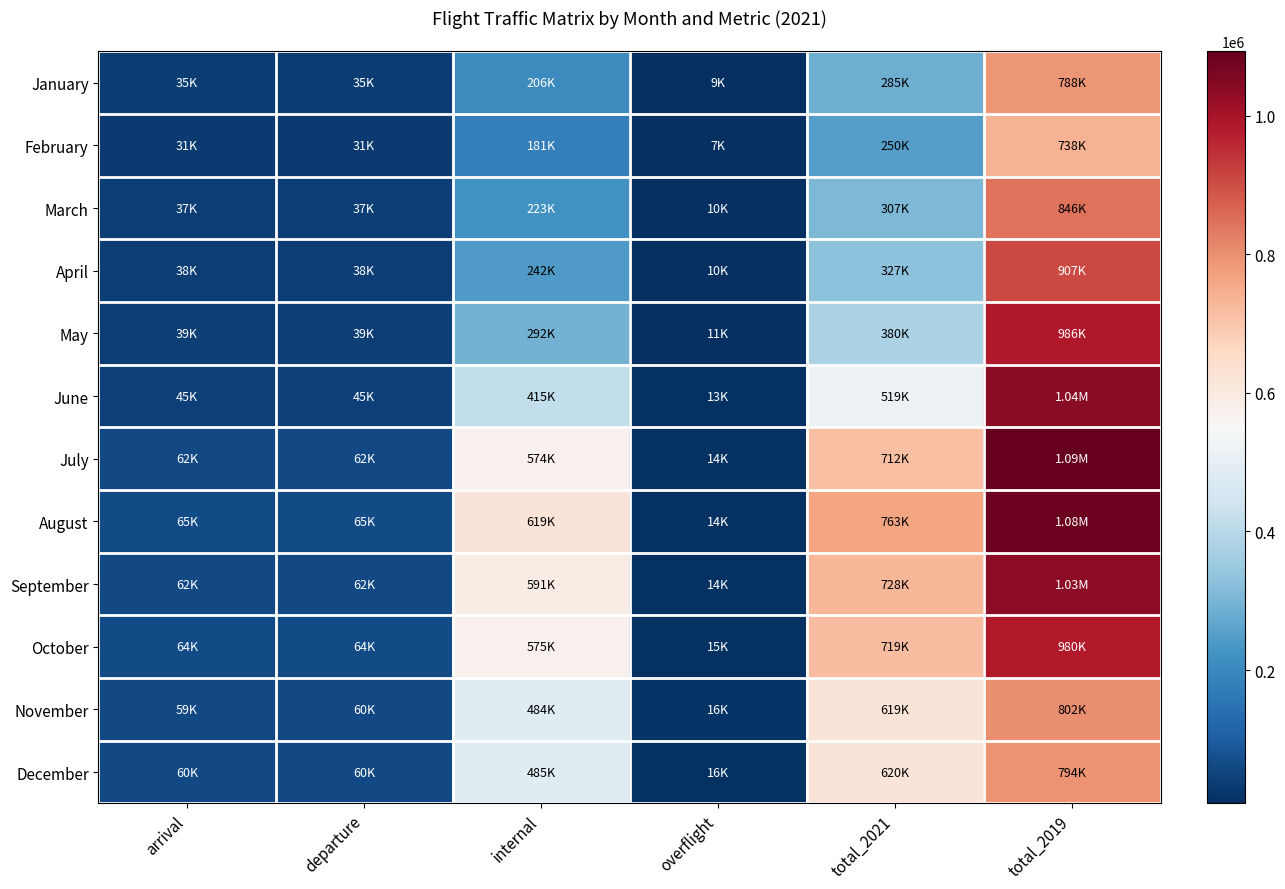

Rank the series by their maximum value, from lowest to highest.

February, January, December, November, March, April, October, May, September, June, August, July